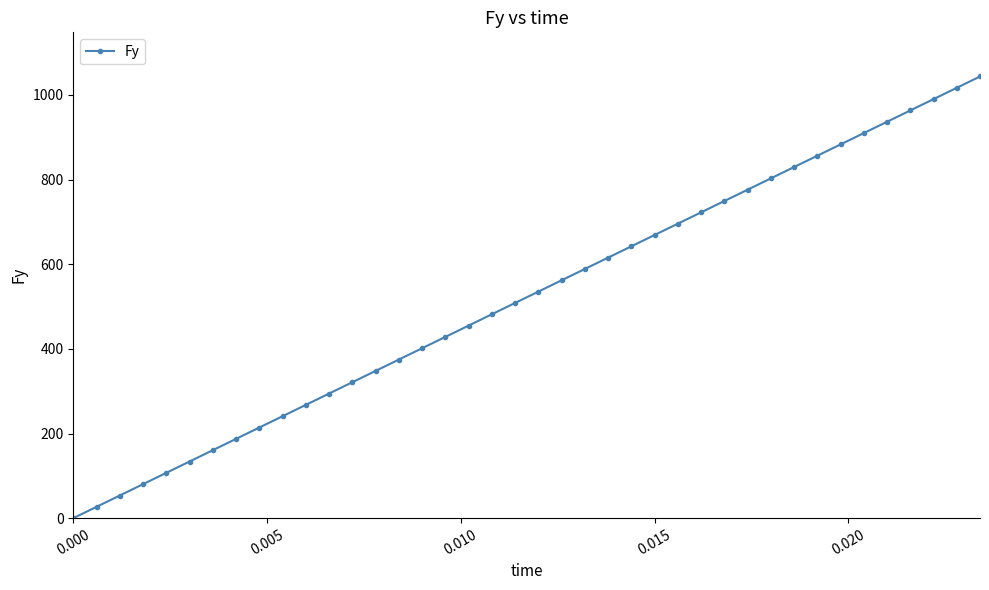

How many data points does each series have?

40